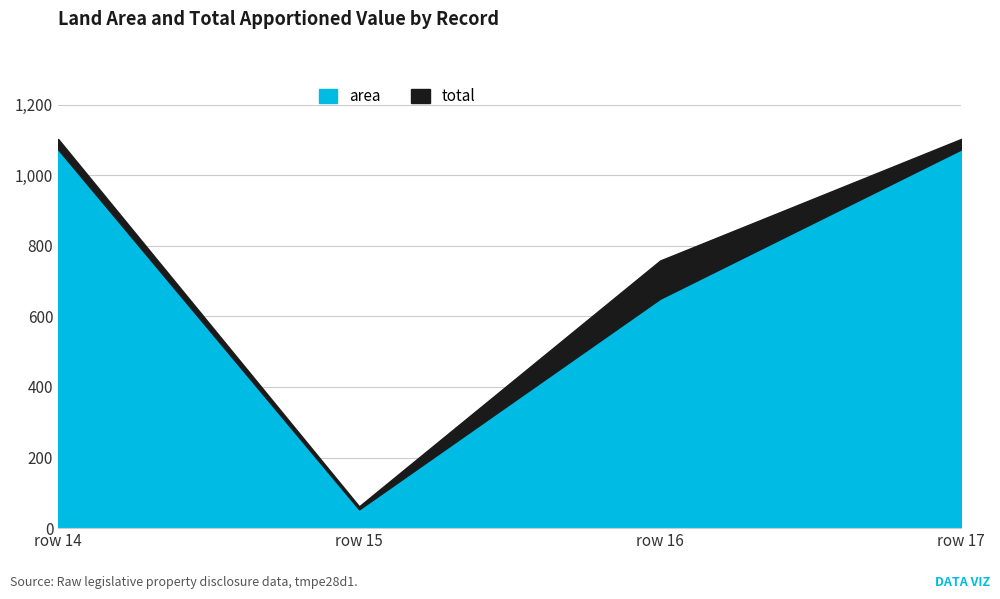

How many data points does each series have?

4